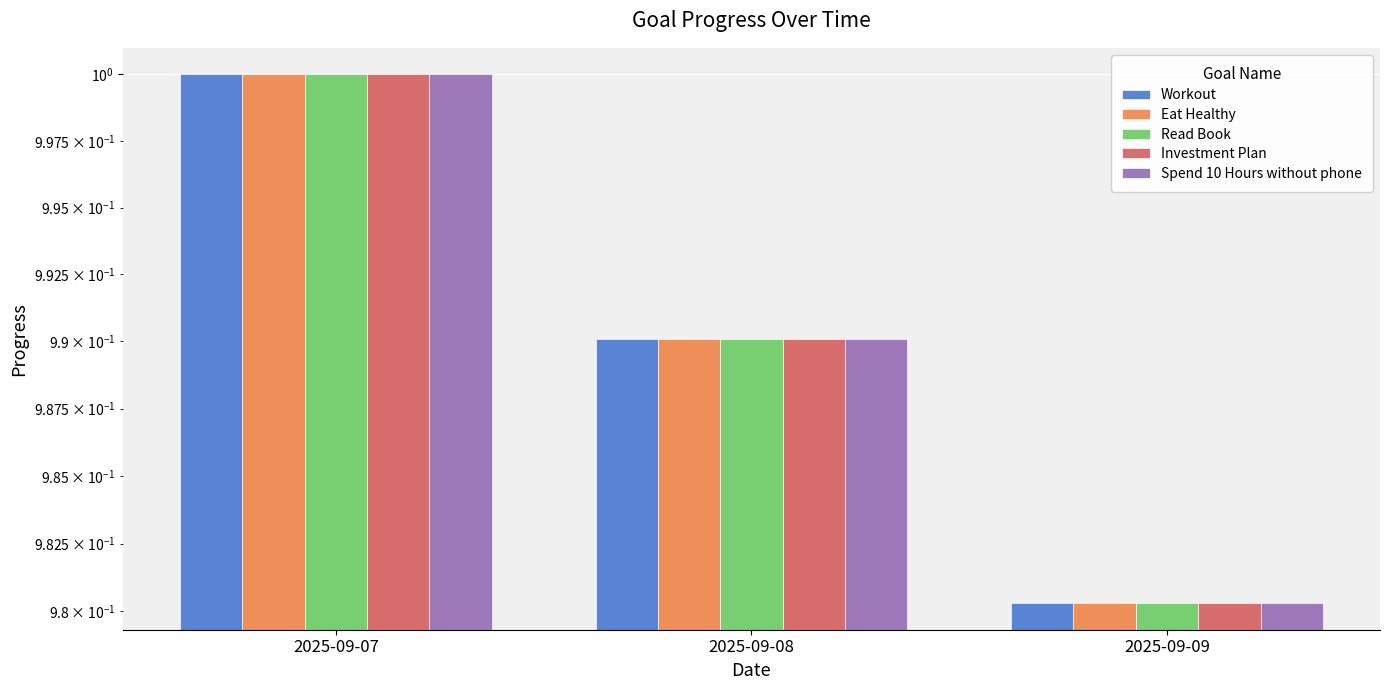

What is the value of the Read Book bar at the 3rd from the left?

1.0